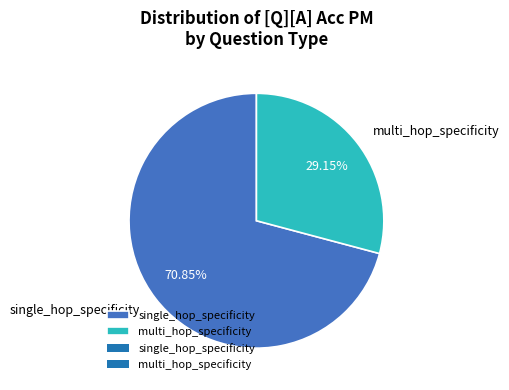

Which has a higher value, multi_hop_specificity or single_hop_specificity?

single_hop_specificity